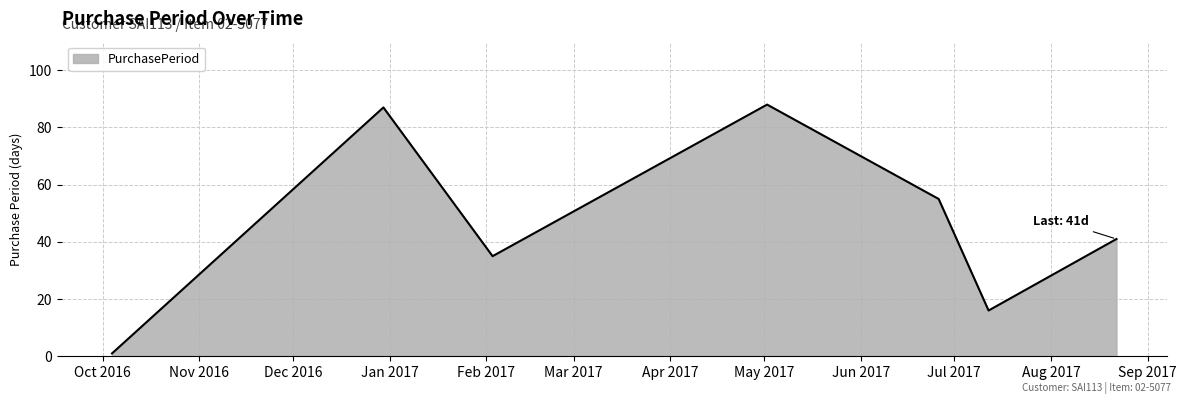

What is the maximum value shown in the chart?

88